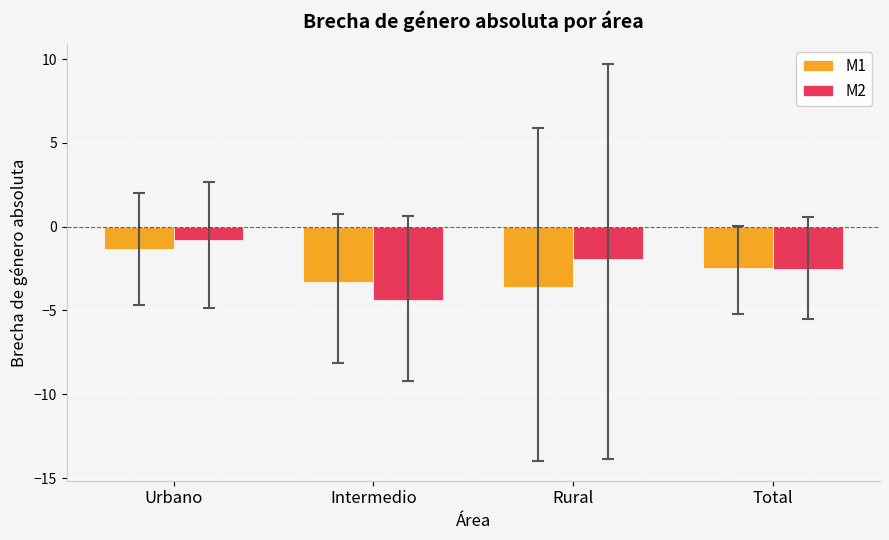

Which label corresponds to the smallest value in the chart?

Intermedio